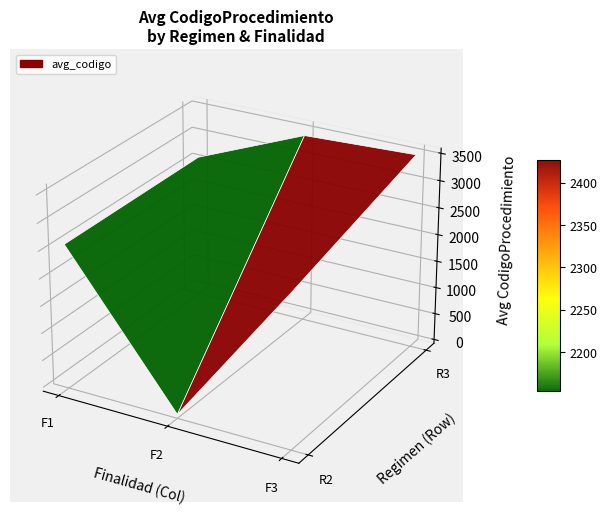

True or false: 2_1 has a value of 4501 at 4.

False